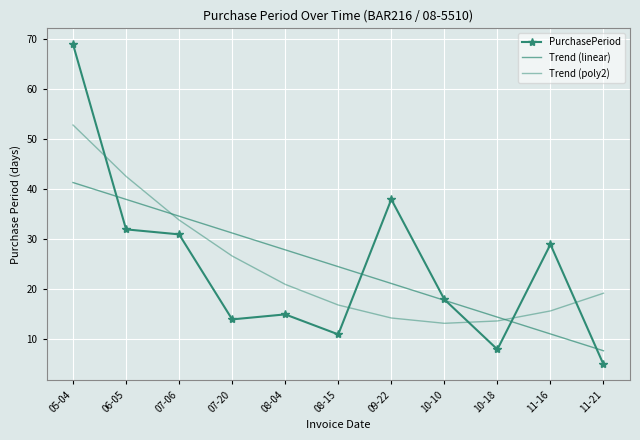

At which label does Trend (poly2) reach its minimum?

10-10